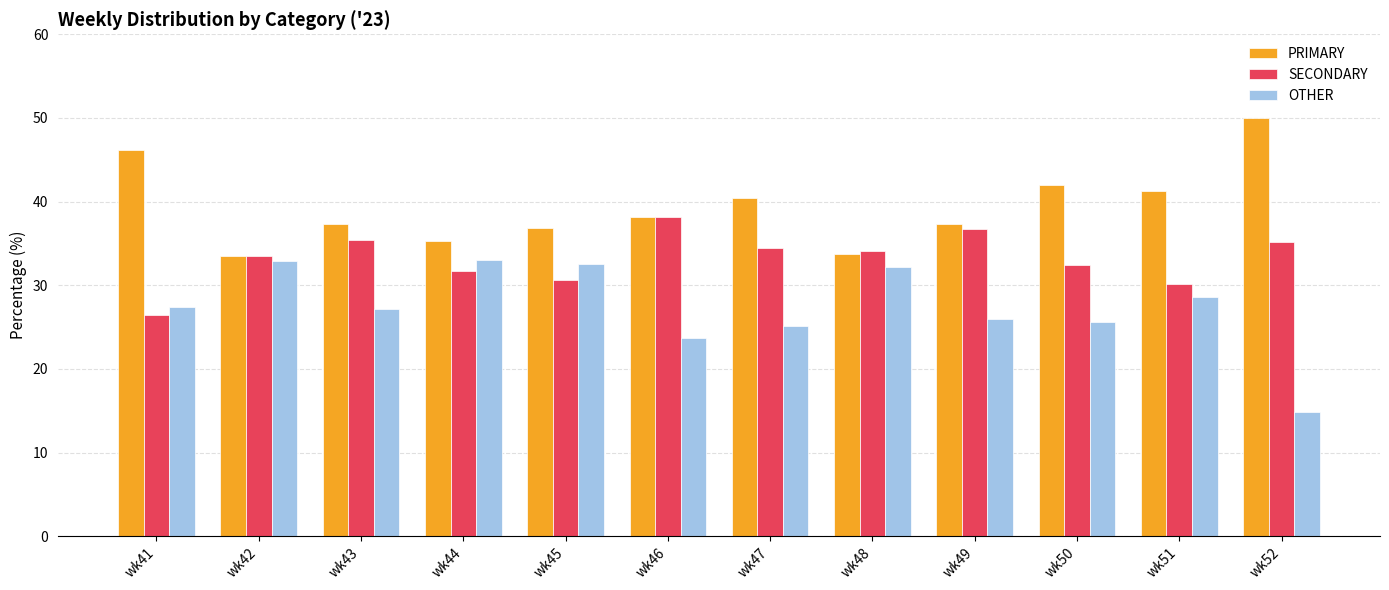

The SECONDARY series shows 30.6 at wk45. True or false?

True